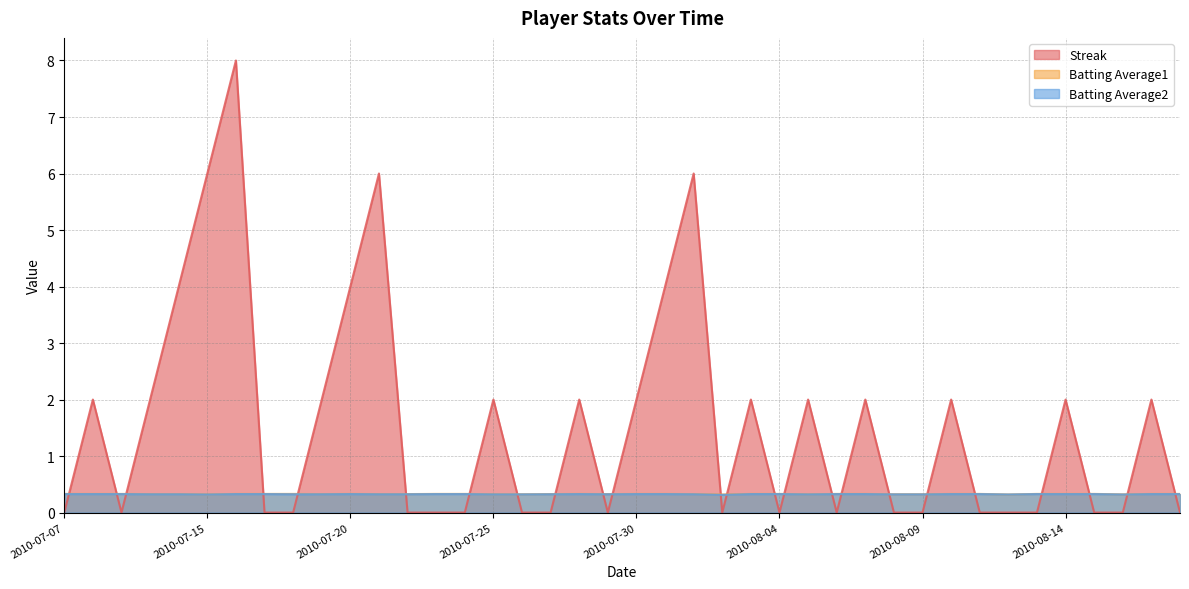

Reading right to left, extract all data points from this chart.

Streak: 0.0	2.0	0.0	0.0	2.0	0.0	0.0	0.0	2.0	0.0	0.0	2.0	0.0	2.0	0.0	2.0	0.0	6.0	4.0	2.0	0.0	2.0	0.0	0.0	2.0	0.0	0.0	0.0	6.0	4.0	2.0	0.0	0.0	8.0	6.0	4.0	2.0	0.0	2.0	0.0
Batting Average1: 0.3	0.3	0.3	0.3	0.3	0.3	0.3	0.3	0.3	0.3	0.3	0.3	0.3	0.3	0.3	0.3	0.3	0.3	0.3	0.3	0.3	0.3	0.3	0.3	0.3	0.3	0.3	0.3	0.3	0.3	0.3	0.3	0.3	0.3	0.3	0.3	0.3	0.3	0.3	0.3
Batting Average2: 0.3	0.3	0.3	0.3	0.3	0.3	0.3	0.3	0.3	0.3	0.3	0.3	0.3	0.3	0.3	0.3	0.3	0.3	0.3	0.3	0.3	0.3	0.3	0.3	0.3	0.3	0.3	0.3	0.3	0.3	0.3	0.3	0.3	0.3	0.3	0.3	0.3	0.3	0.3	0.3